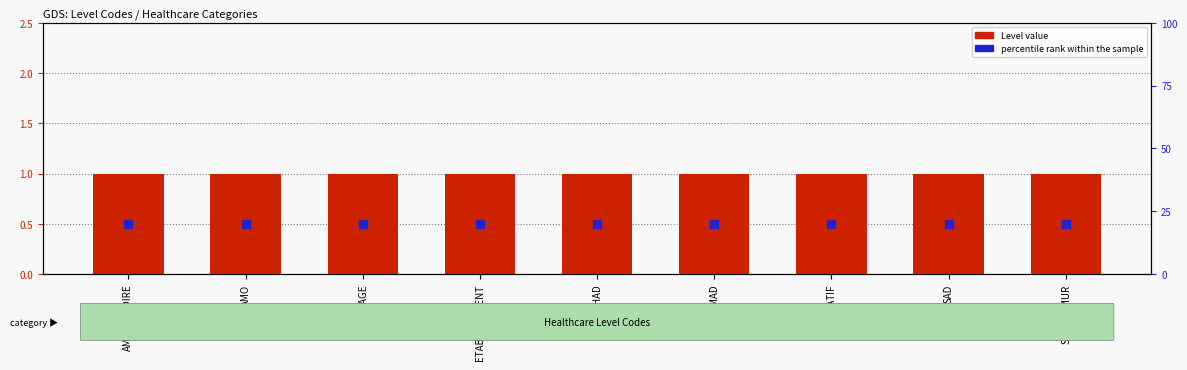

What is the total value across all series at HAD?

1.5